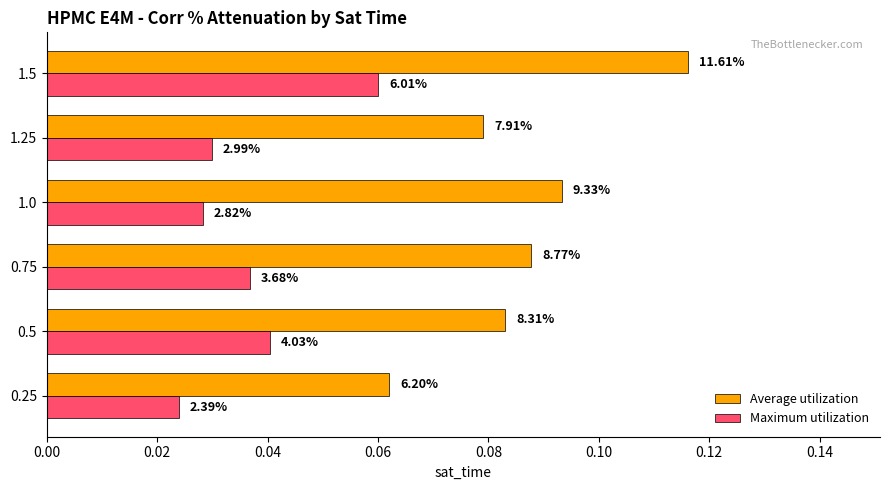

What are all the series names shown in the legend?

Average utilization, Maximum utilization